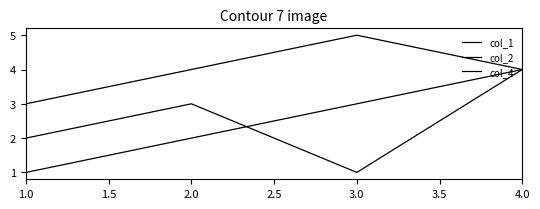

Rank the series by their maximum value, from lowest to highest.

col_1, col_2, col_4